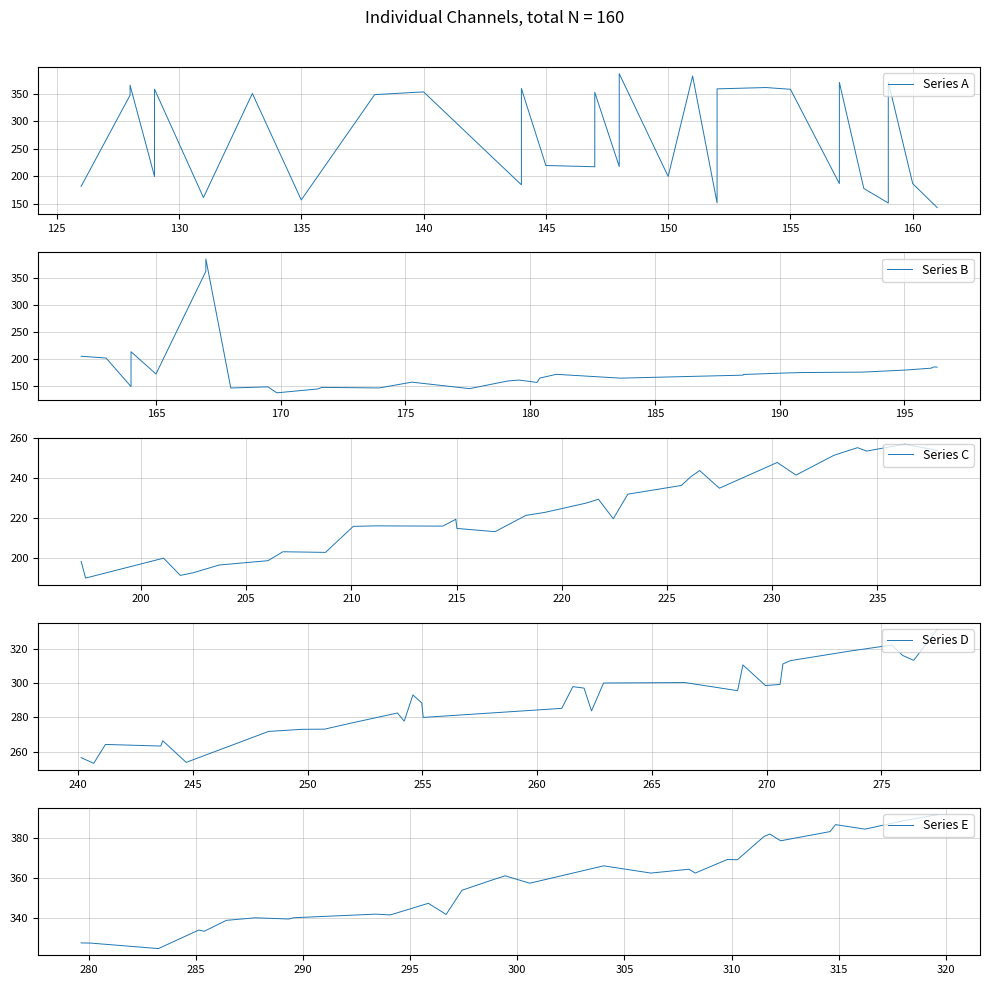

What is the lowest value of the Series E series?

324.7